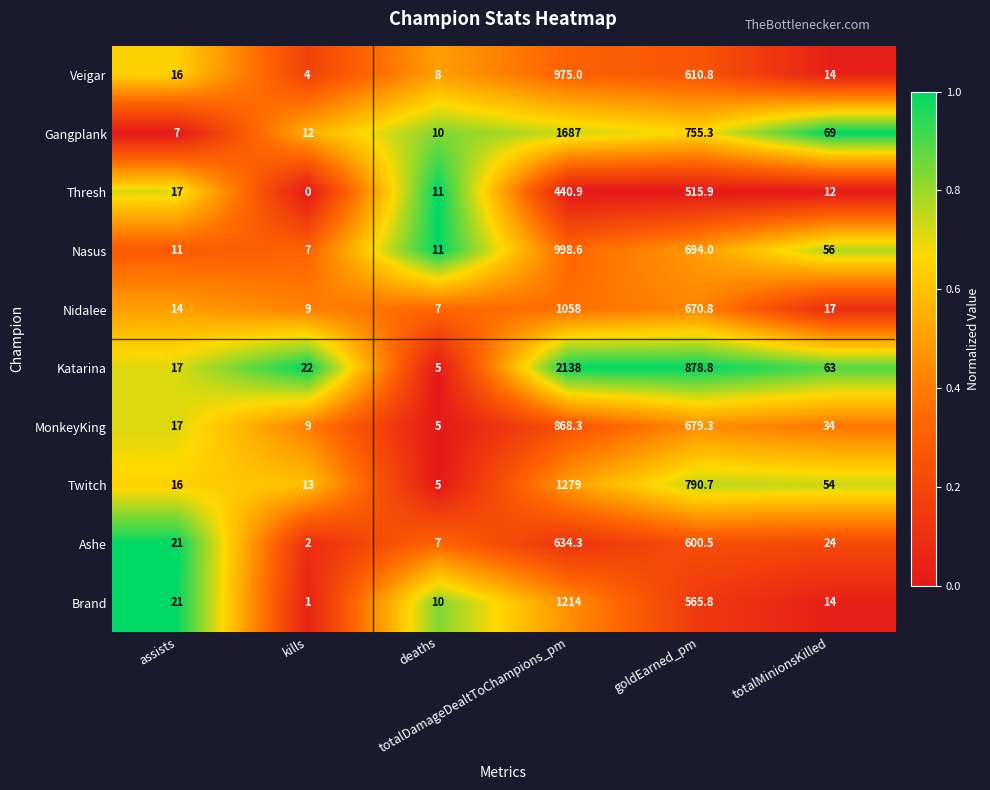

Which series has the largest range (max minus min)?

Katarina